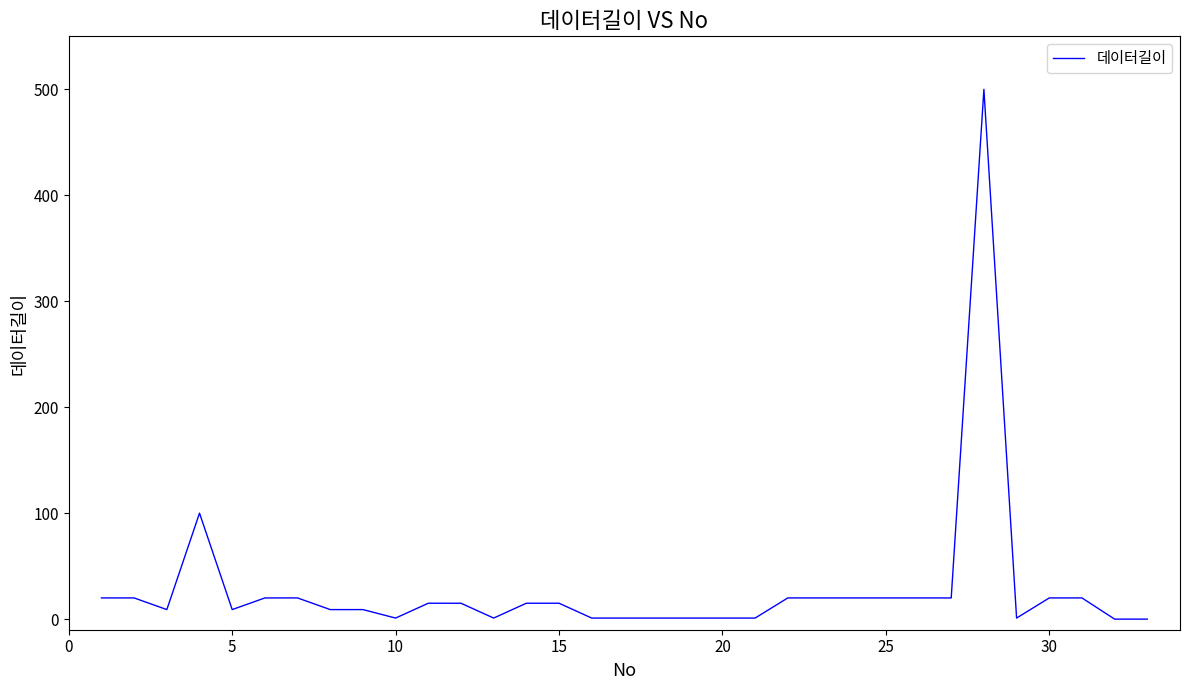

How many lines are shown in the chart?

1